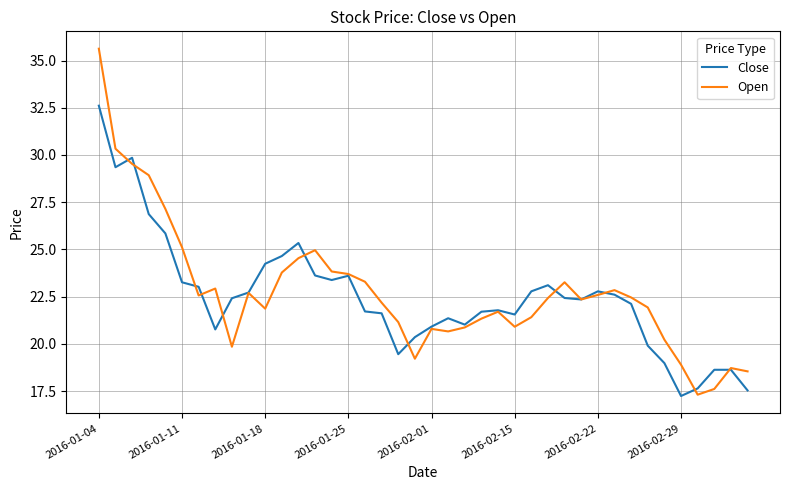

Does the chart have visible grid lines?

Yes